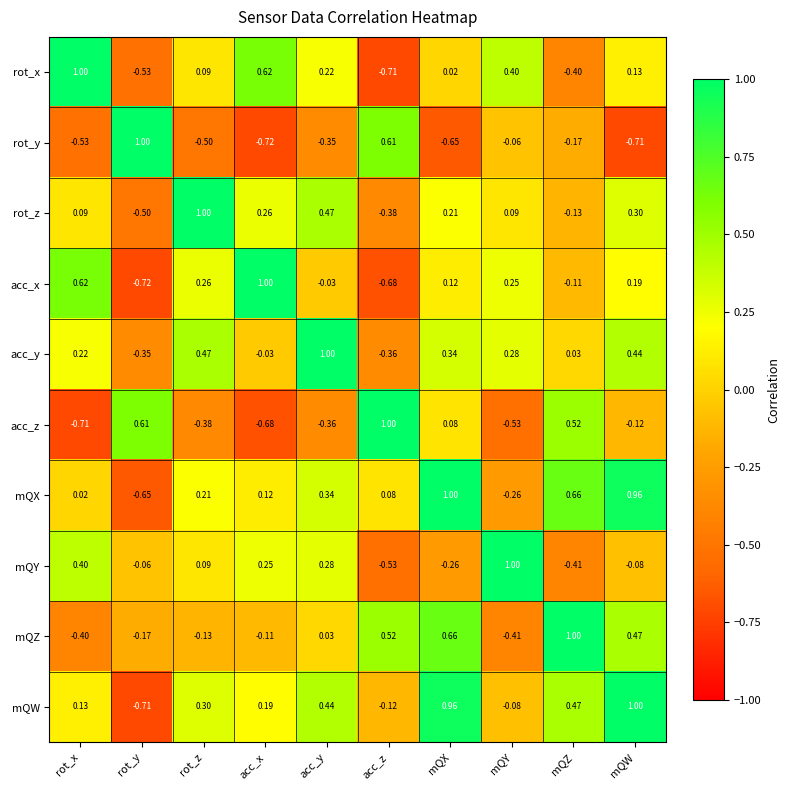

At which label does rot_z first exceed 0?

rot_x